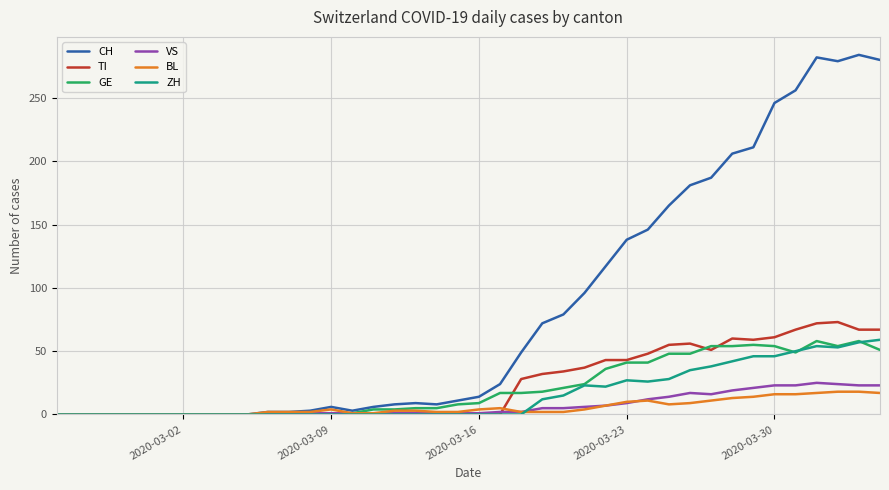

What are all the series names shown in the legend?

CH, TI, GE, VS, BL, ZH